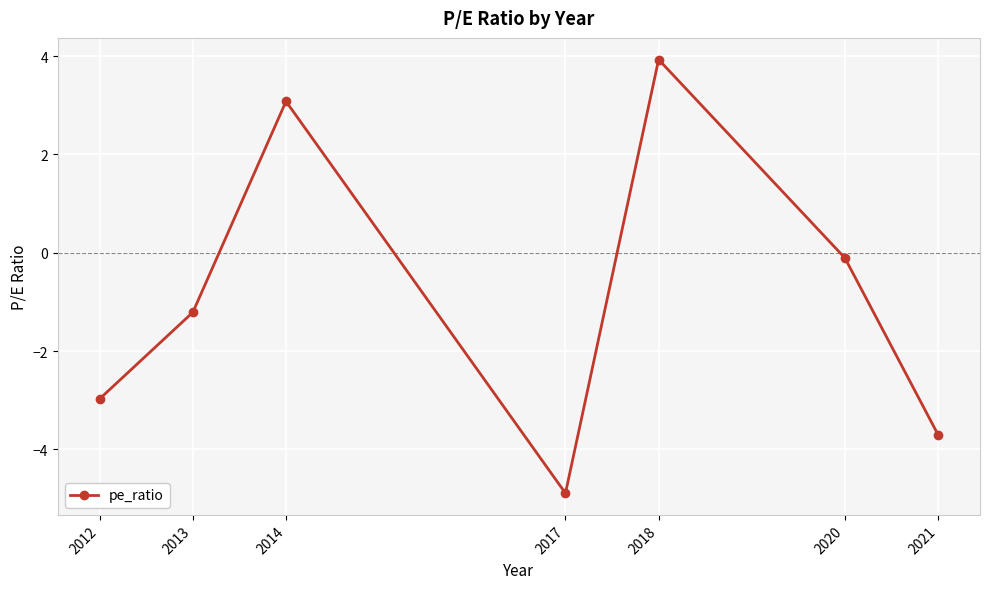

How many lines are shown in the chart?

1